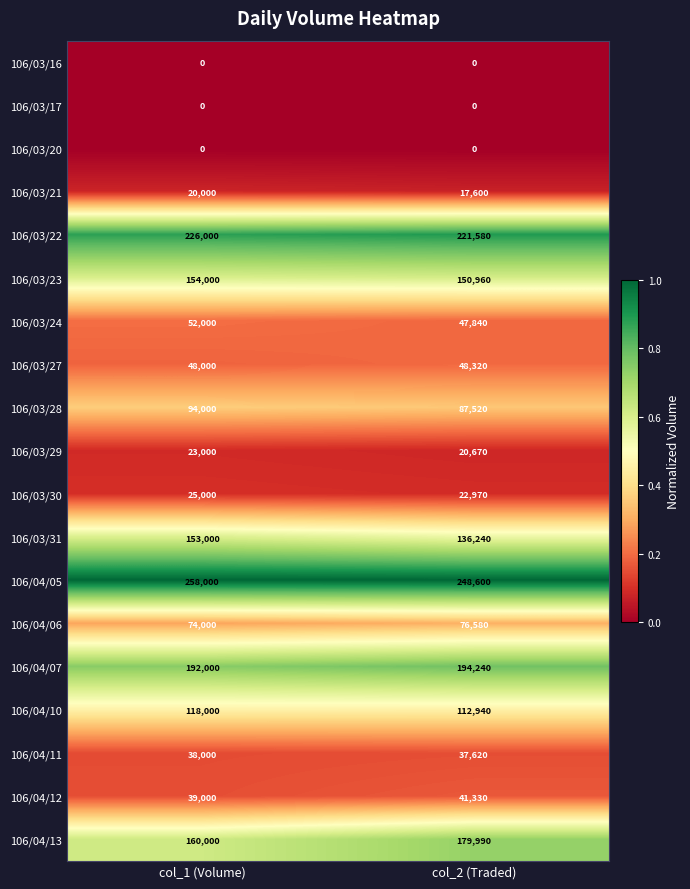

Between col_1 (Volume) and col_2 (Traded), which series saw the biggest shift?

106/04/13